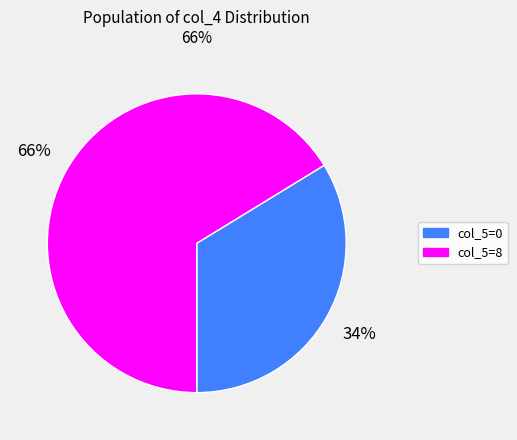

Which slice is the smallest?

col_5=0